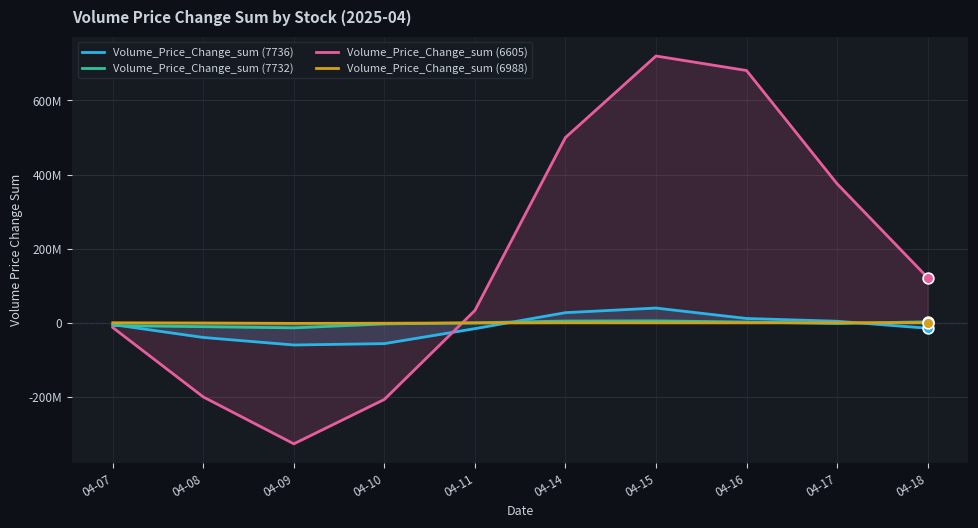

At which category is the sum across all series the highest?

04-15